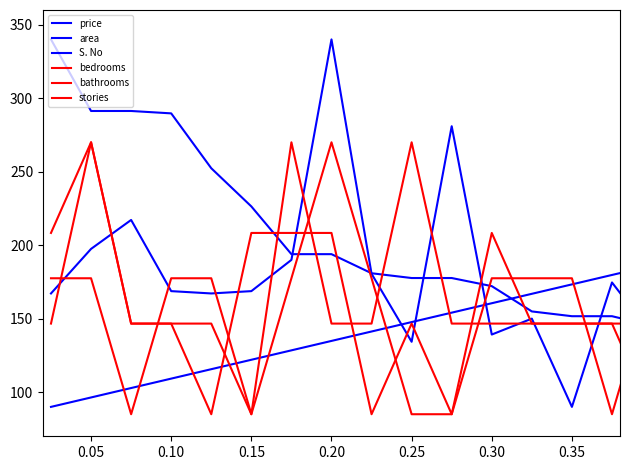

How many lines are shown in the chart?

6